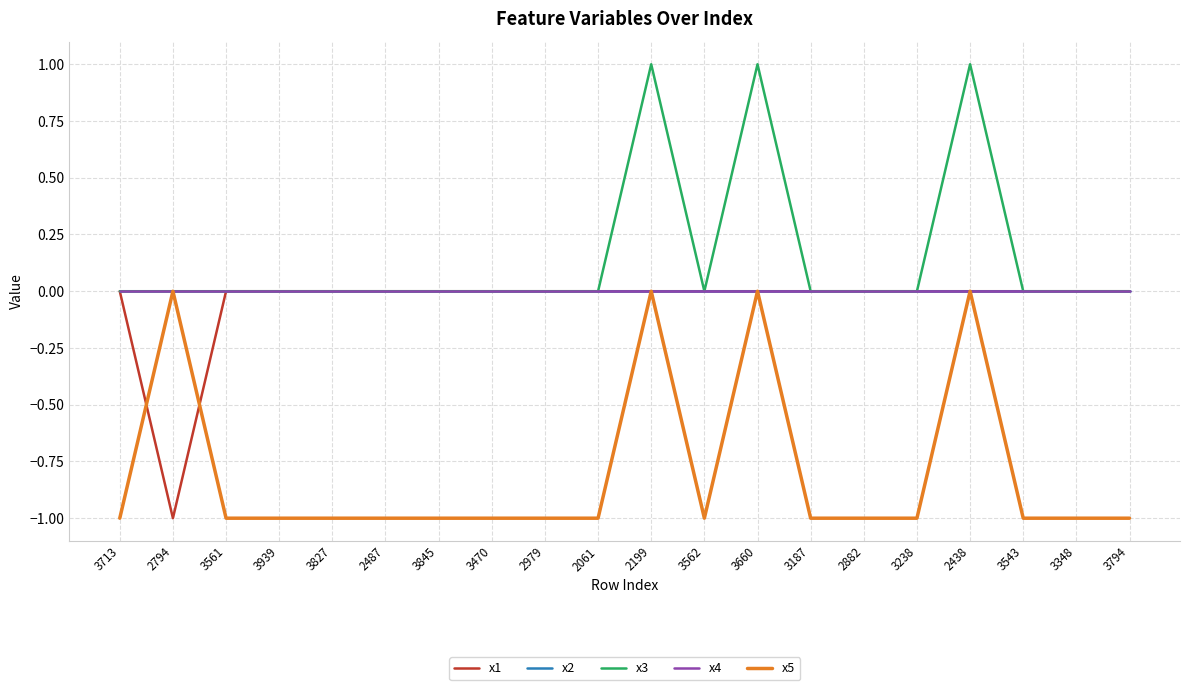

Is this an area chart (filled region under the line)?

No